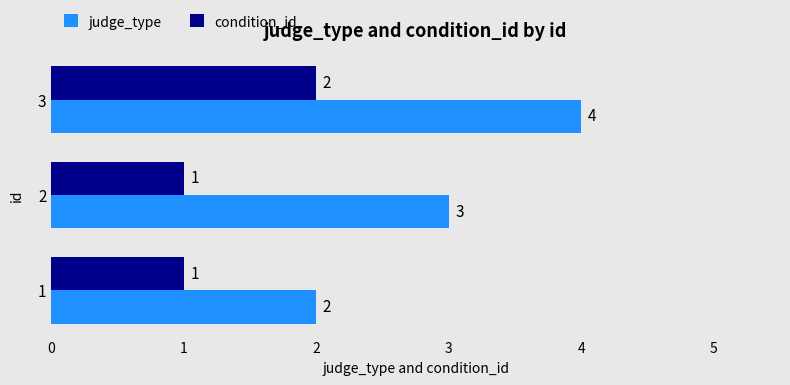

What is the sum of the condition_id values at 2 and 1?

2